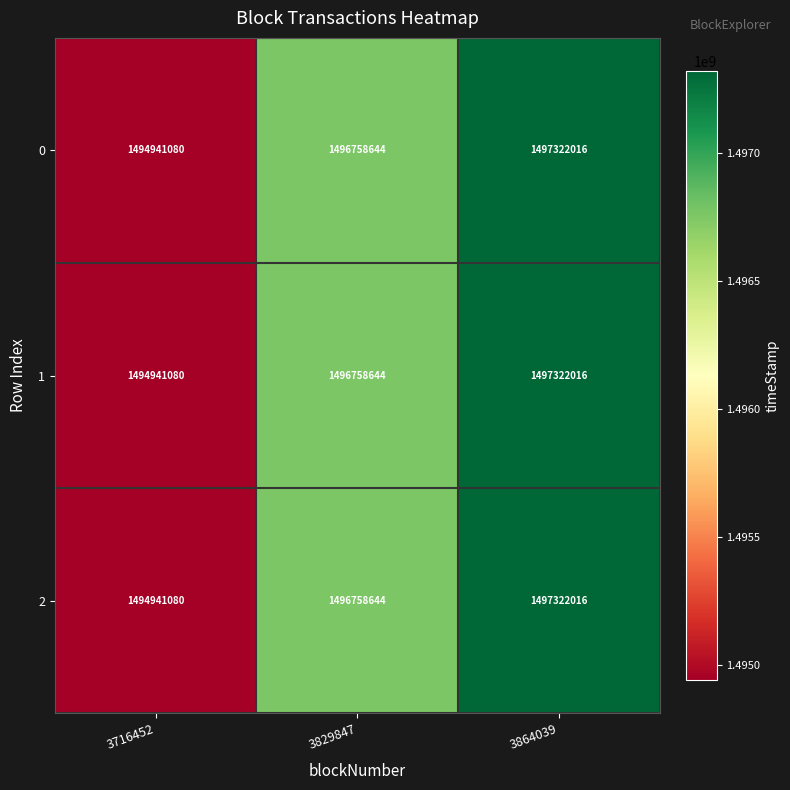

Is it true that 2 equals 1497322016 at 3864039?

True